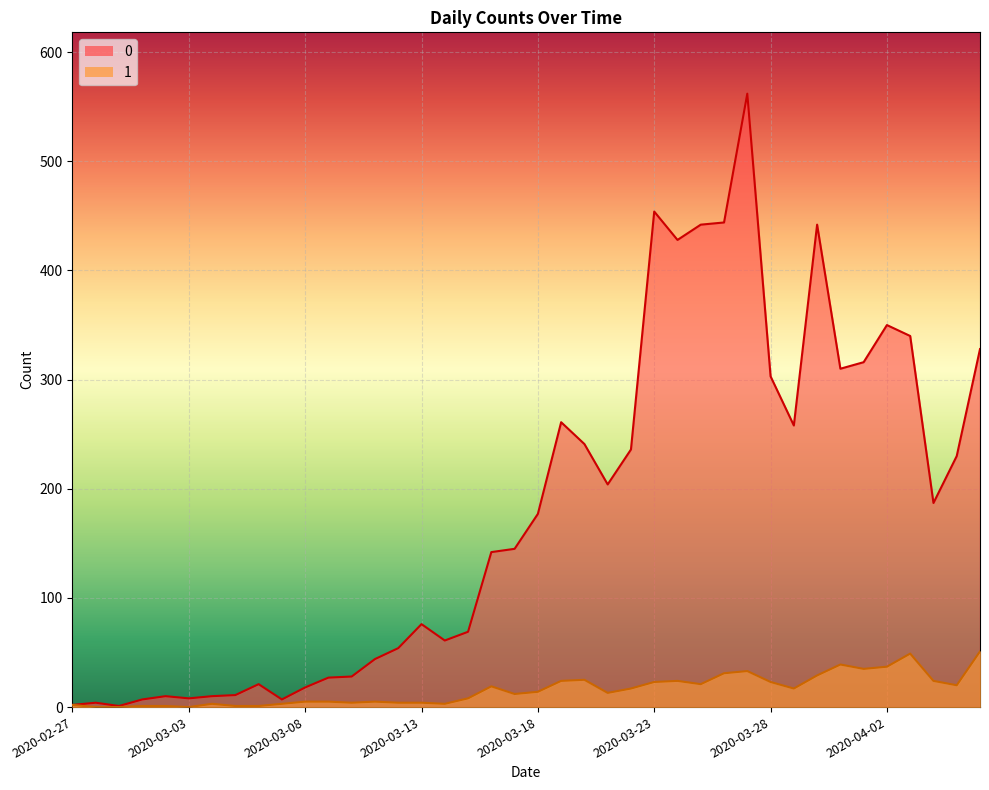

At 2020-03-13, list the series in order from largest to smallest.

0, 1